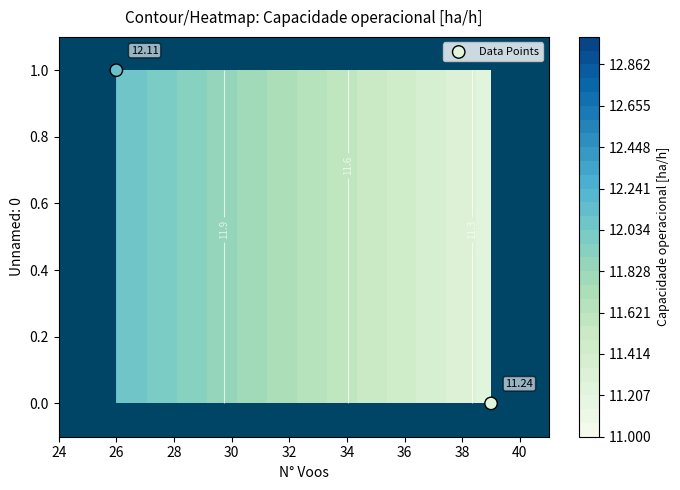

Which category has the highest value across all series?

26